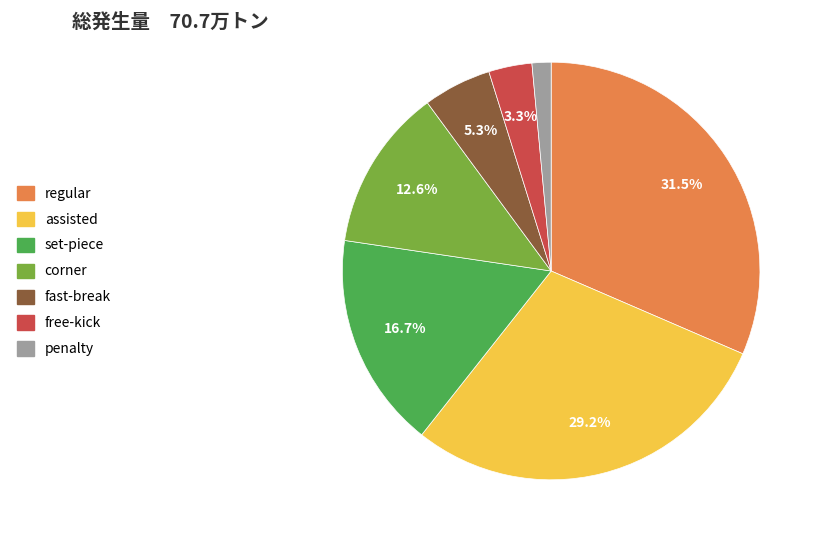

To the nearest percent, what is the difference between the largest and smallest slice percentages?

30%